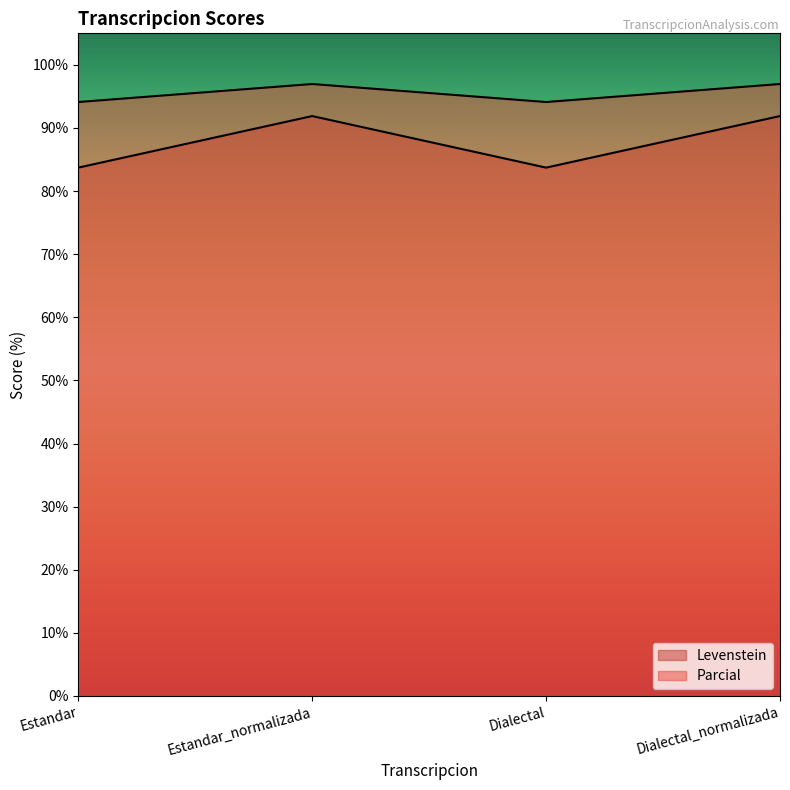

True or false: Parcial and Levenstein intersect in this chart.

False